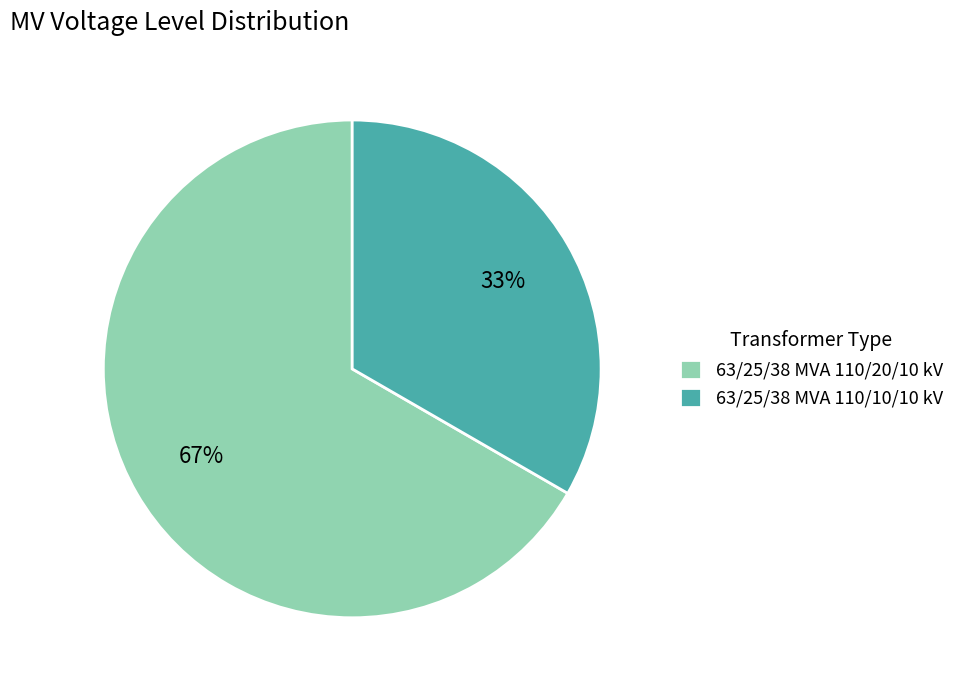

How many slices are in this pie chart?

2